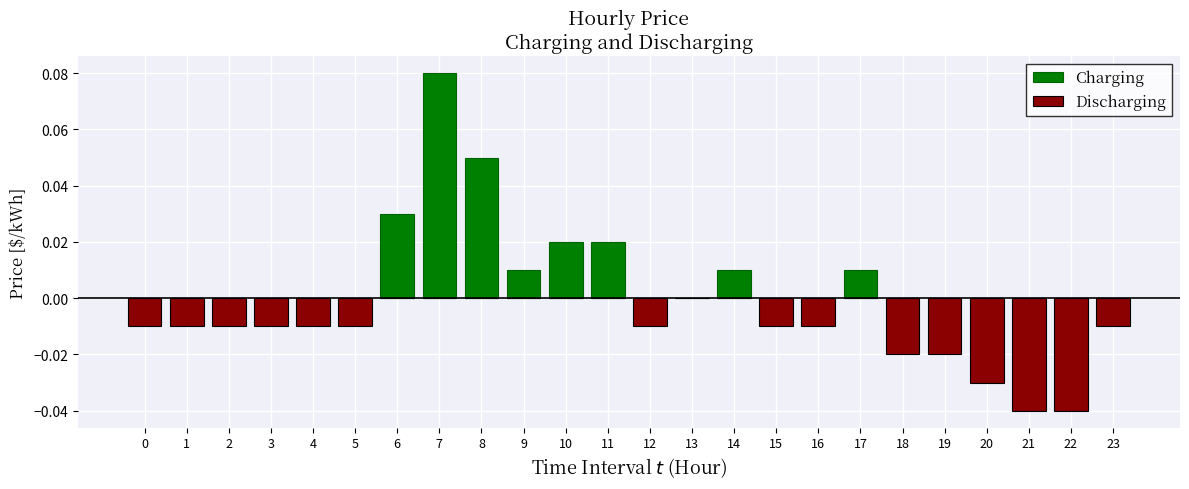

At which category is the sum across all series the highest?

7